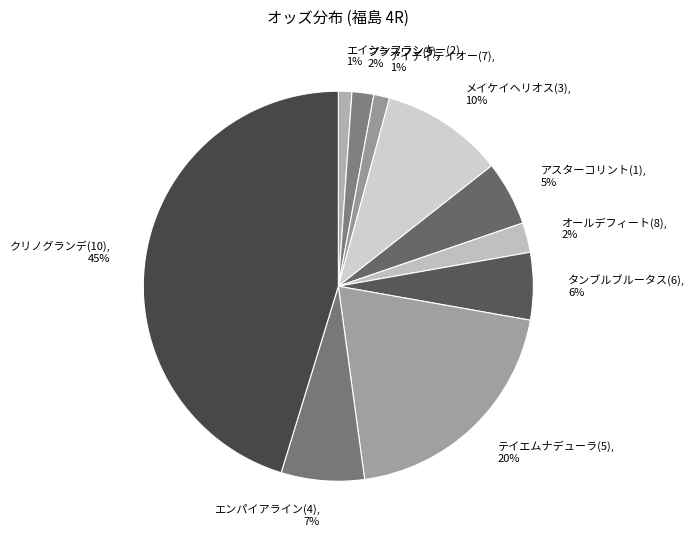

Is オールデフィート(8) the majority of the pie?

No